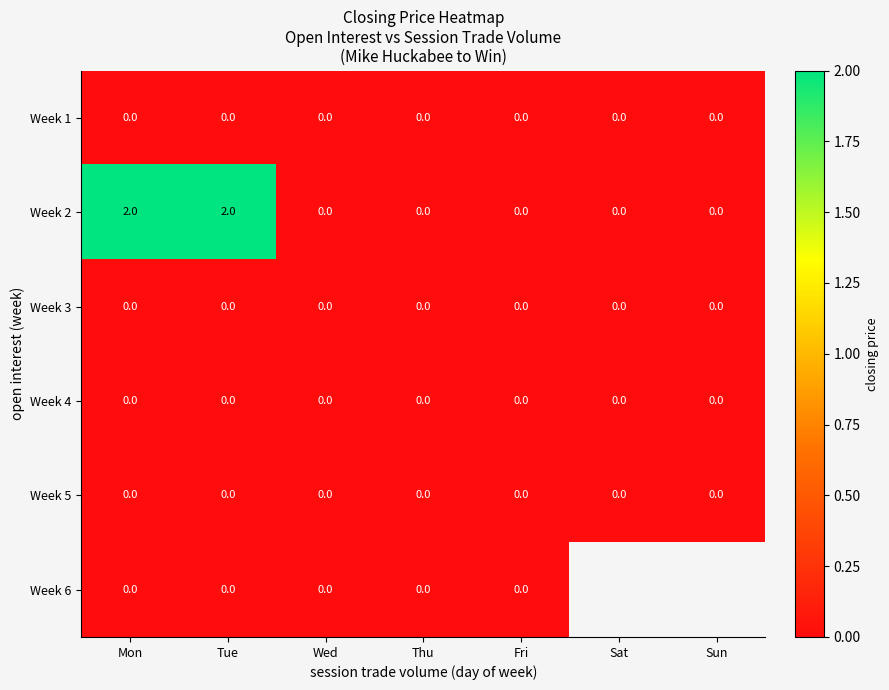

Which series changed the most between Tue and Wed?

Week 2